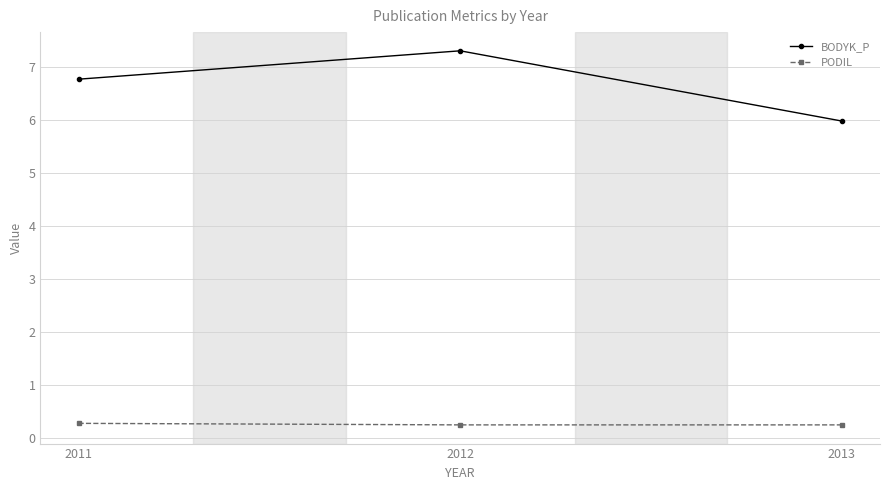

The BODYK_P series shows 7.8 at 2013. True or false?

False